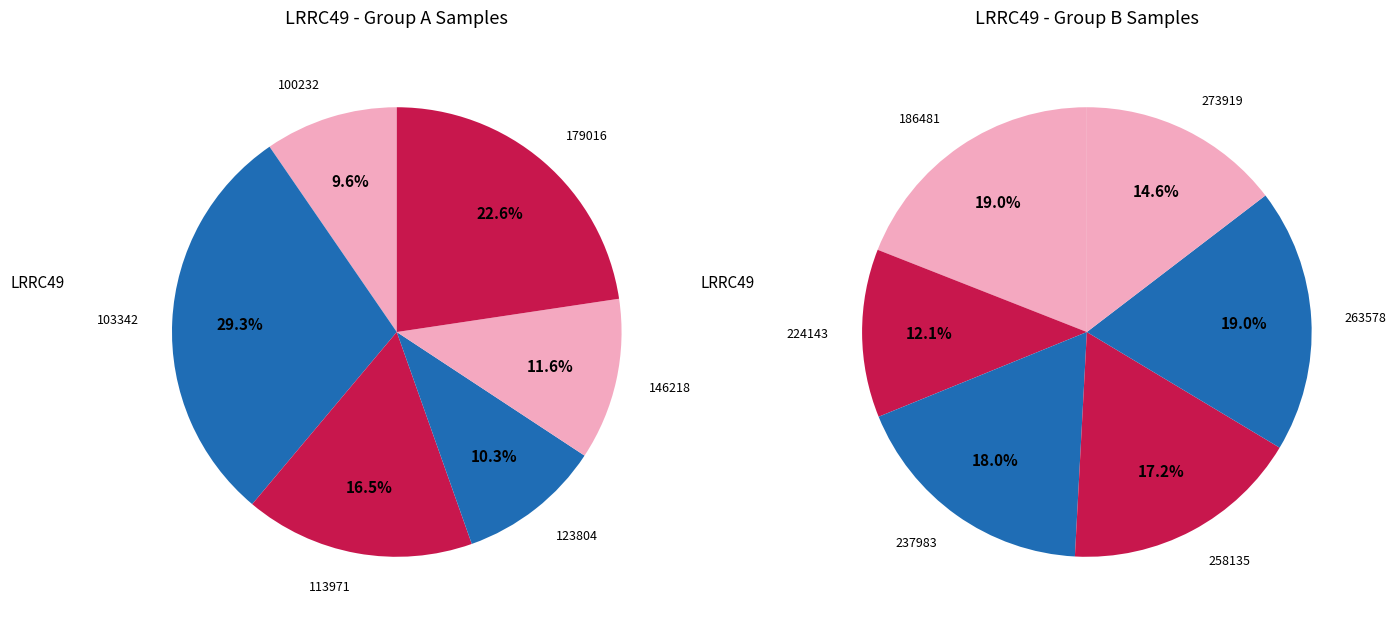

How many segments does this pie chart have?

12